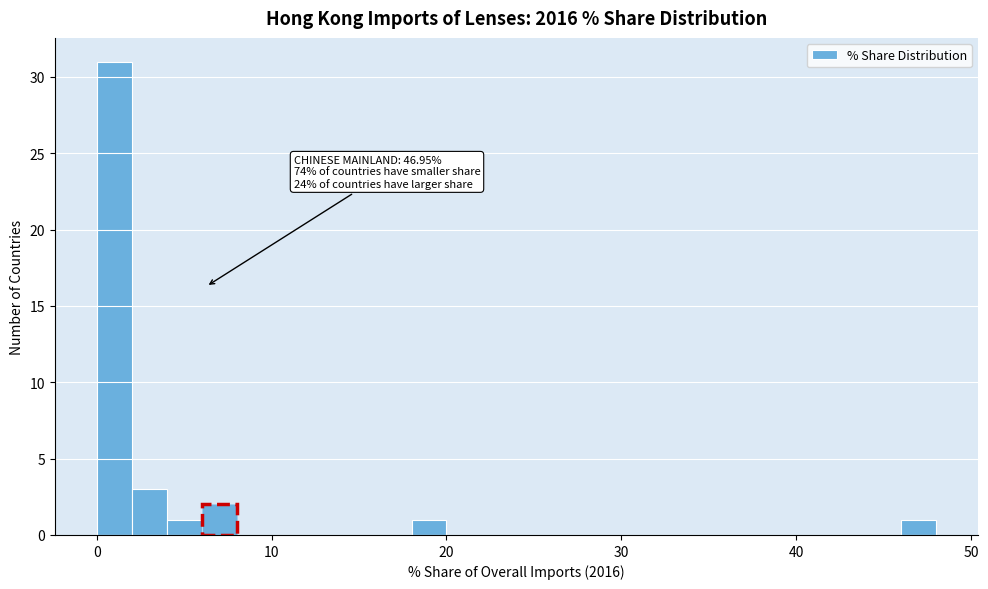

Around what value on the x-axis is the tallest bar? Give the approximate position of its centre, as read against the axis.

1